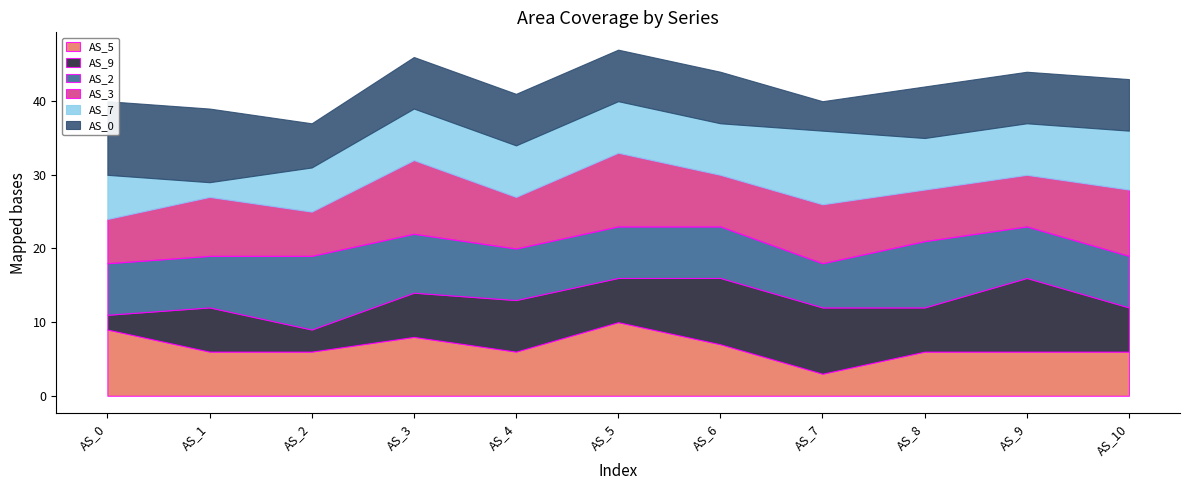

What are all the series names shown in the legend?

AS_5, AS_9, AS_2, AS_3, AS_7, AS_0